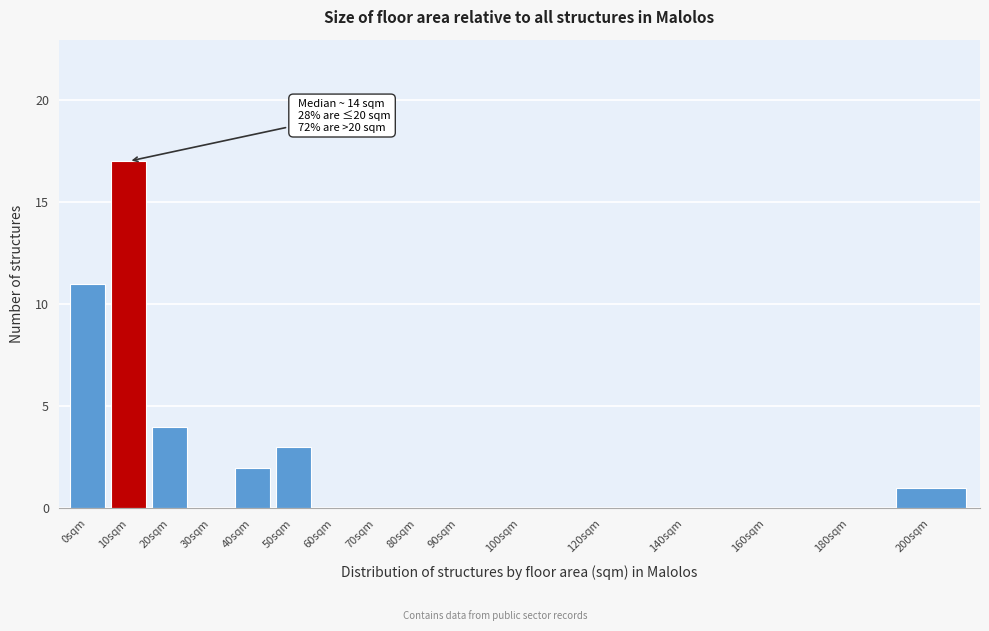

Reading left to right, transcribe all the data shown in this chart.

0sqm=11	10sqm=17	20sqm=4	30sqm=0	40sqm=2	50sqm=3	60sqm=0	70sqm=0	80sqm=0	90sqm=0	100sqm=0	120sqm=0	140sqm=0	160sqm=0	180sqm=0	200sqm=1